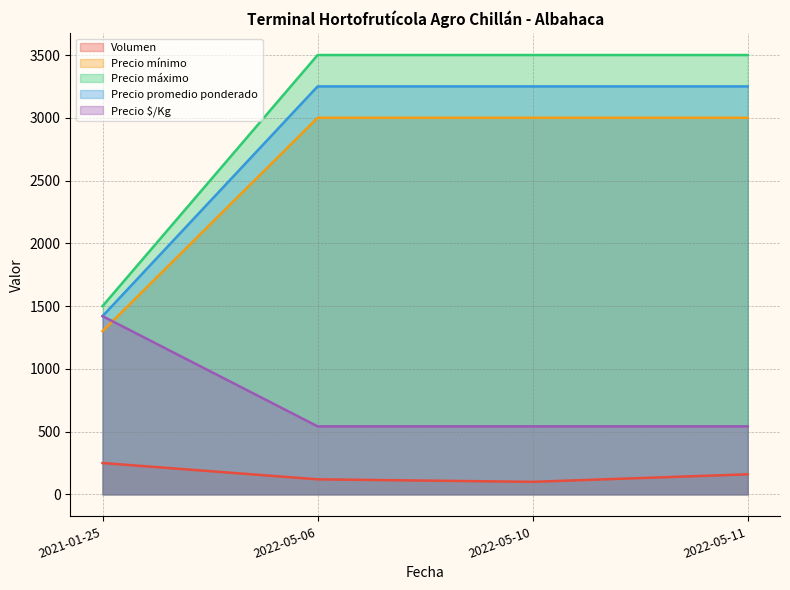

True or false: Precio máximo has more than 0 points higher than both neighbors.

False